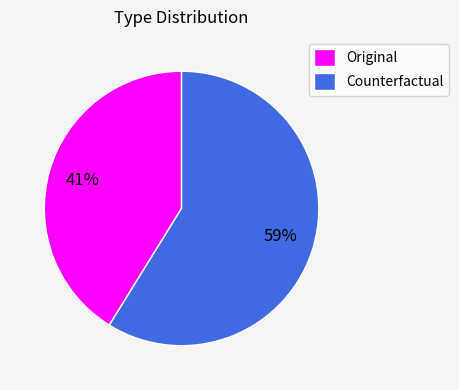

Count the number of slices in the pie.

2